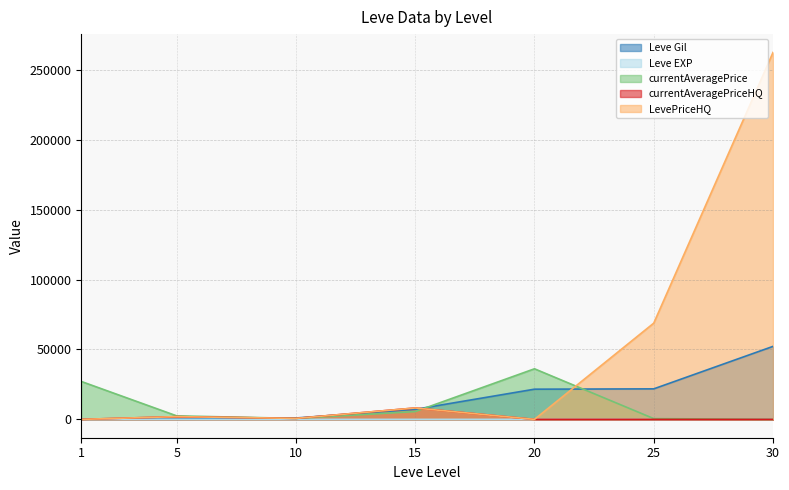

What is the value of the Leve Gil point at the 2nd from the left?

220